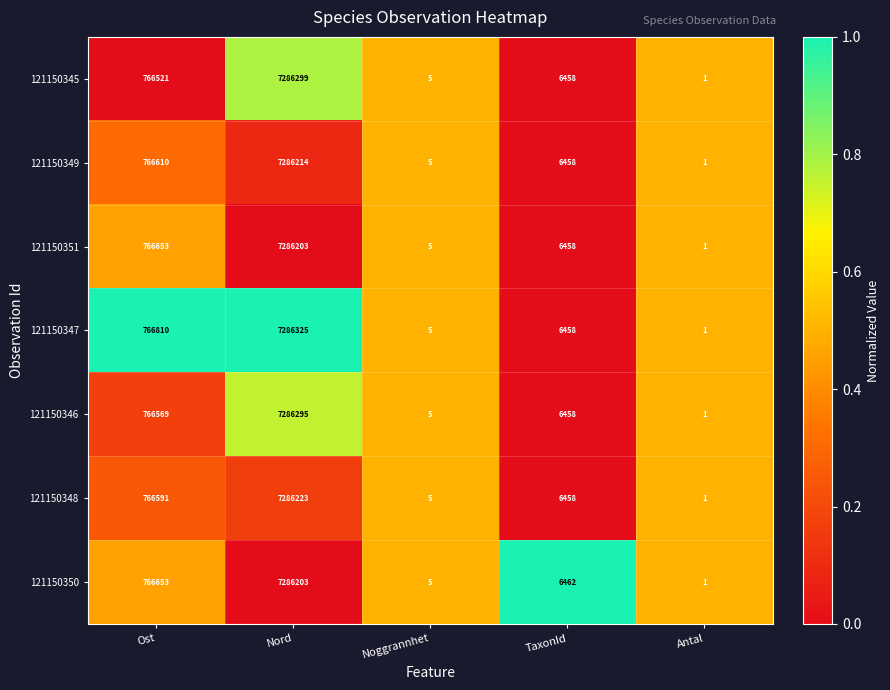

The value of 121150349 at Ost is 1185280. True or false?

False